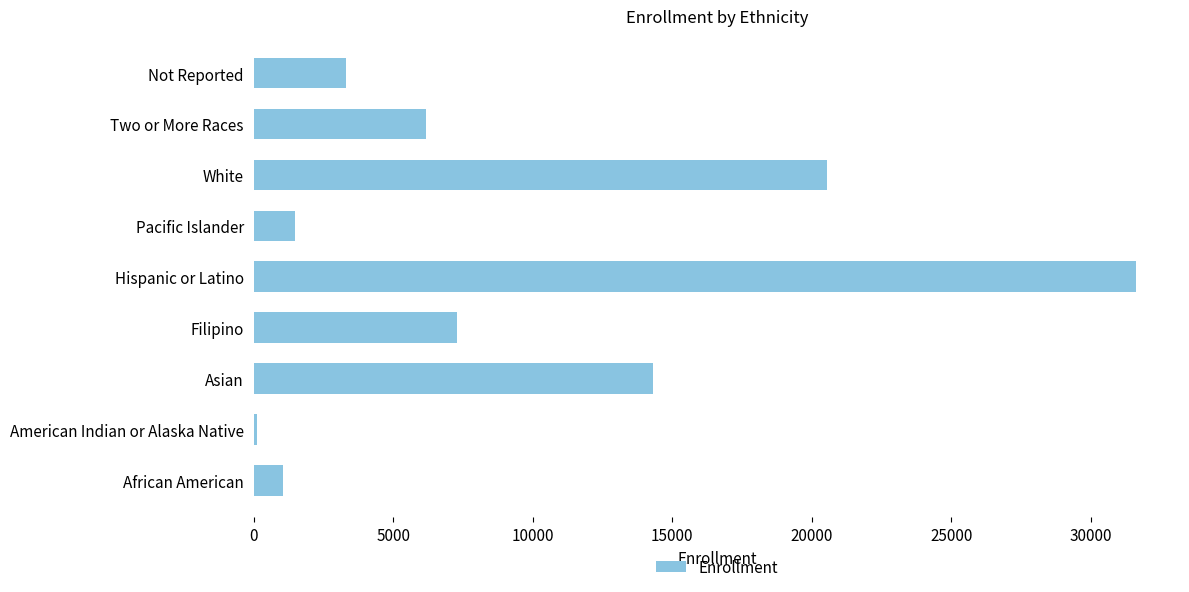

At which category does the chart reach its peak across all series?

Hispanic or Latino